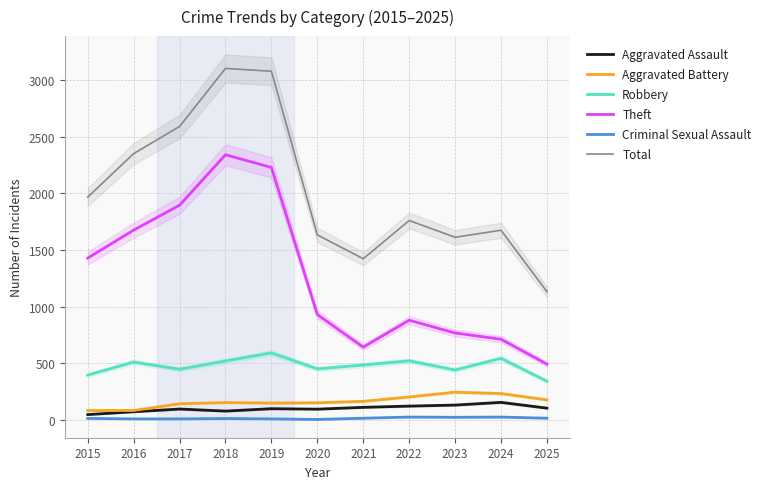

Where is the first local minimum for Total?

2021